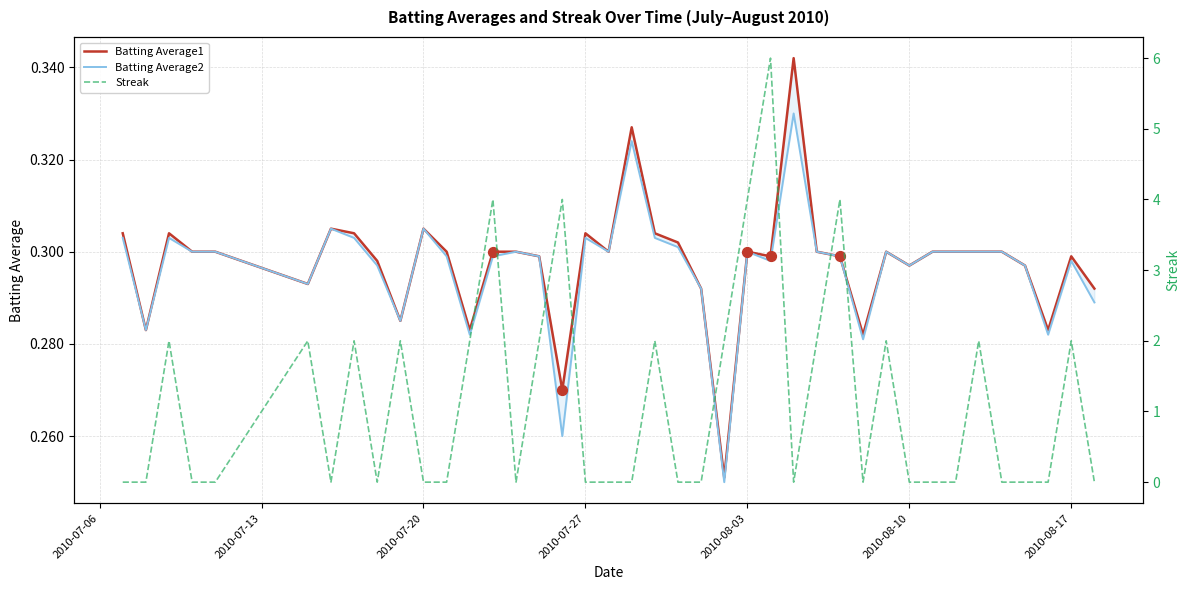

Which series has the largest Y range (max minus min)?

Streak